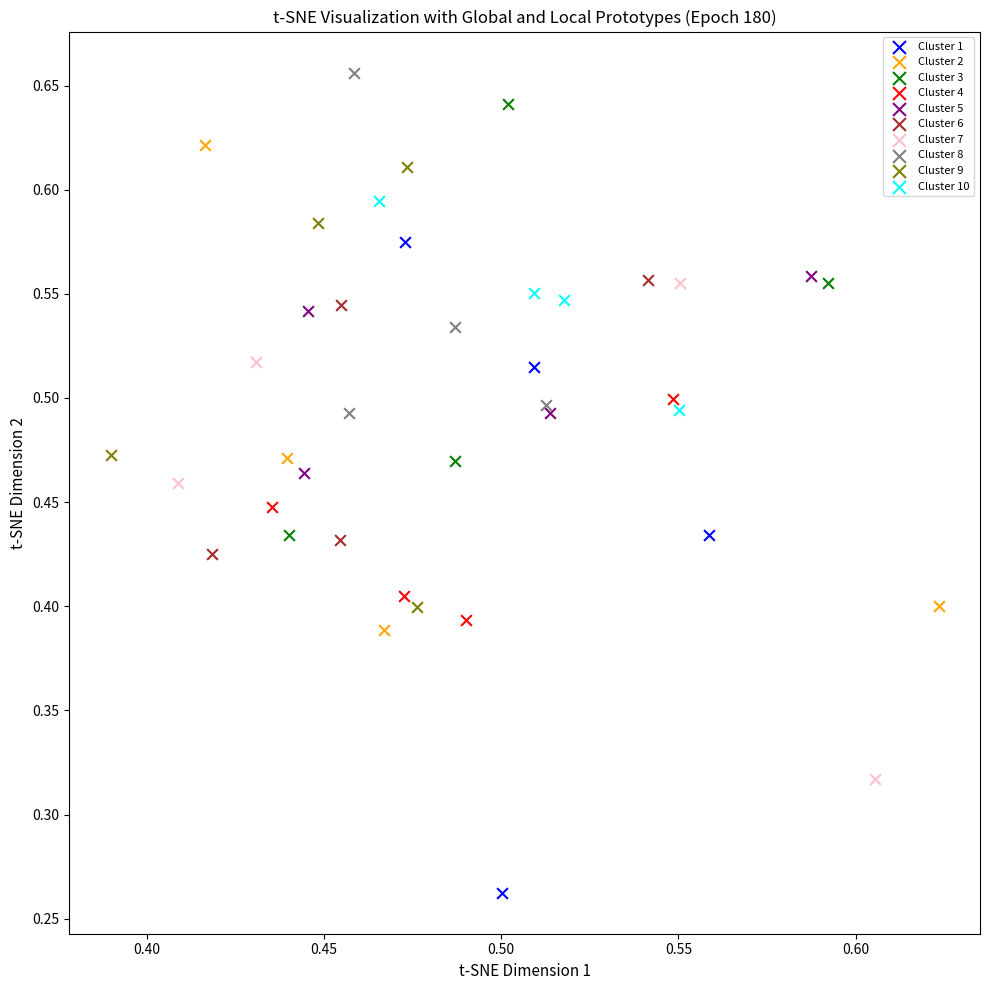

Which series has the largest Y range (max minus min)?

Cluster 1